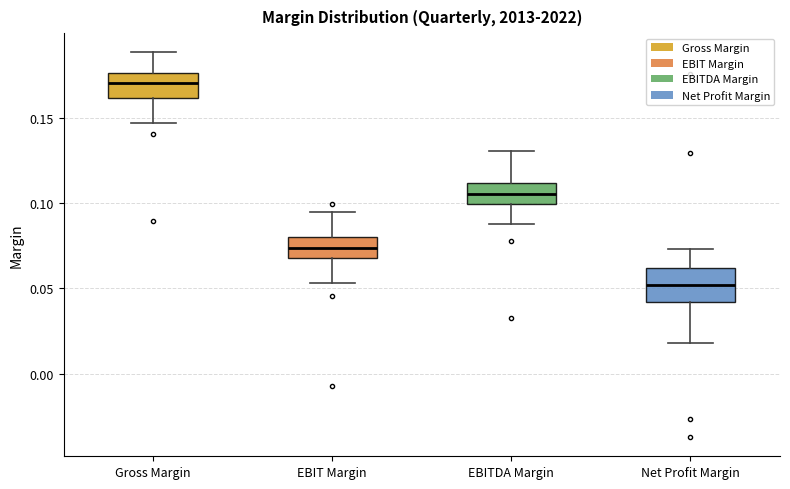

Reading left to right, read every box against the y-axis: the position of its median line, the range the box covers, and the ends of its whiskers. The values are not printed on the chart, so give them approximately, as read against the axis.

Gross Margin: median 0.170, box 0.160 to 0.175, whiskers 0.145 to 0.190
EBIT Margin: median 0.075, box 0.070 to 0.080, whiskers 0.055 to 0.095
EBITDA Margin: median 0.105, box 0.100 to 0.110, whiskers 0.090 to 0.130
Net Profit Margin: median 0.050, box 0.040 to 0.060, whiskers 0.020 to 0.075